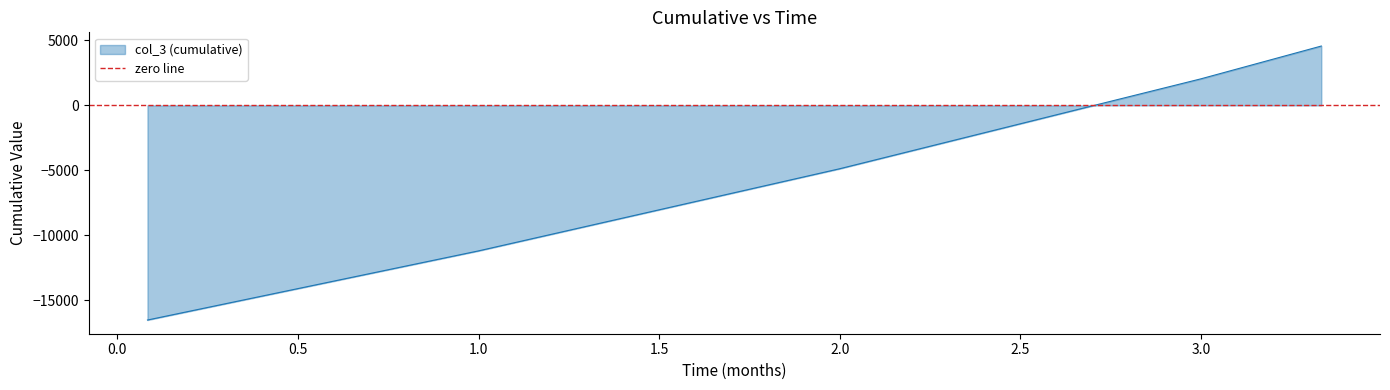

What is the maximum value for col_3 (cumulative)?

4566.6